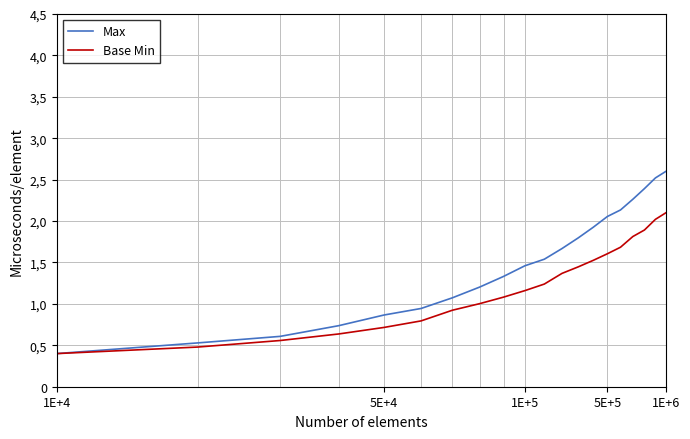

What is the greatest value displayed?

2.6